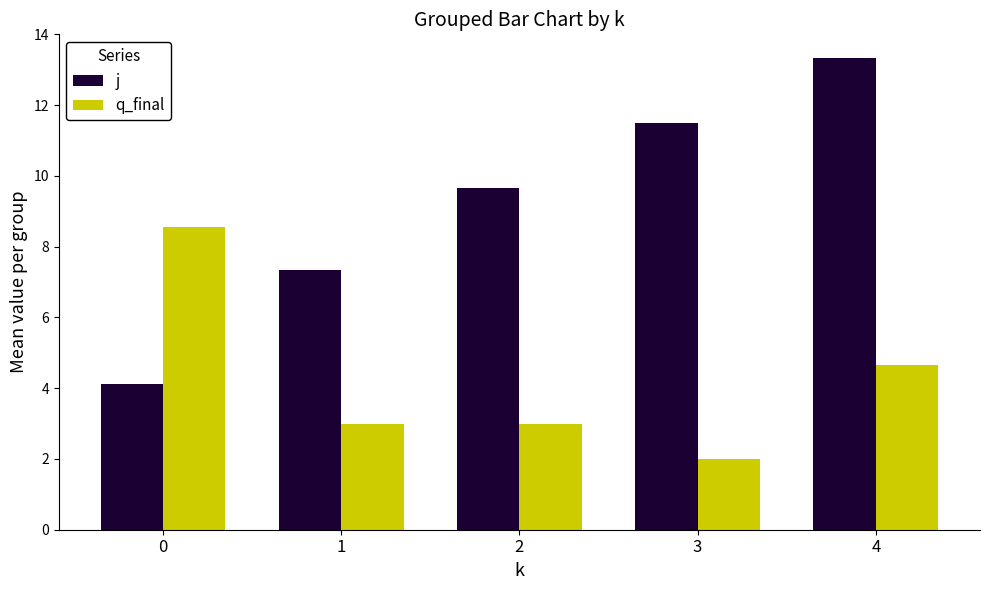

What are all the series names shown in the legend?

j, q_final